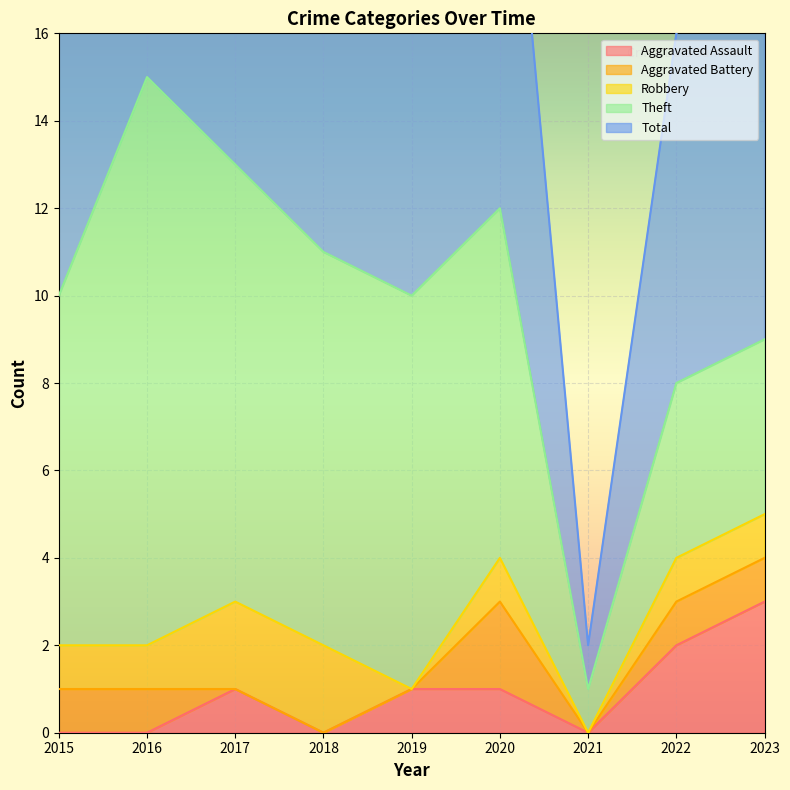

Between which two adjacent categories do Robbery and Aggravated Assault first intersect?

2018 and 2019